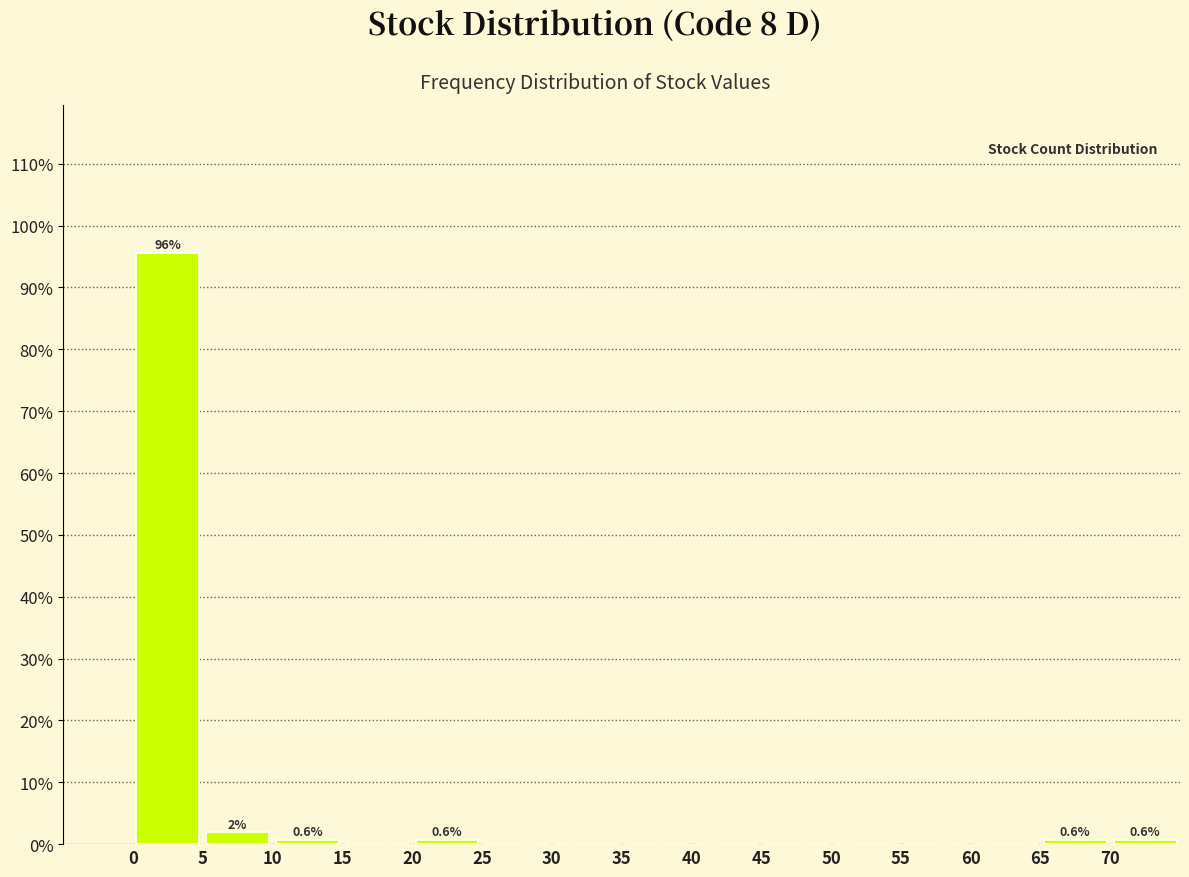

Over which range of the x-axis is the bar tallest?

0 to 5